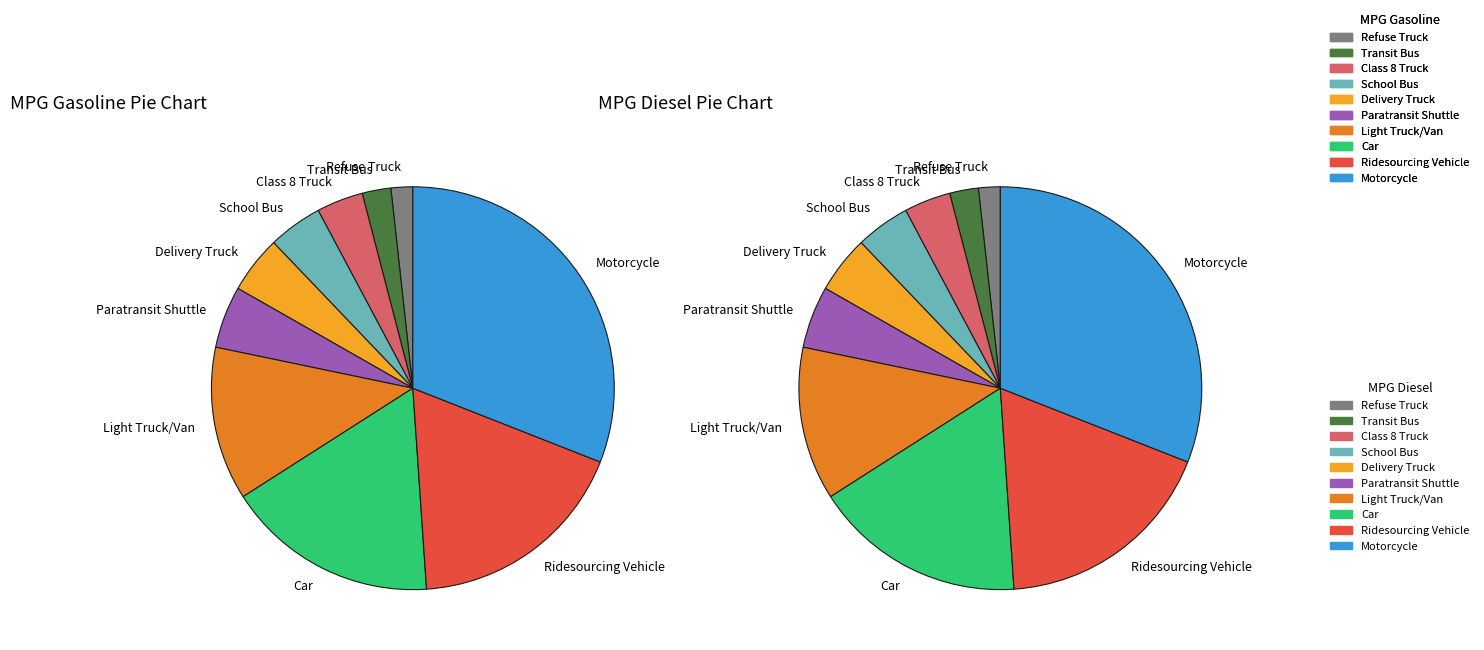

Is it true that Car is 24% of the pie?

False